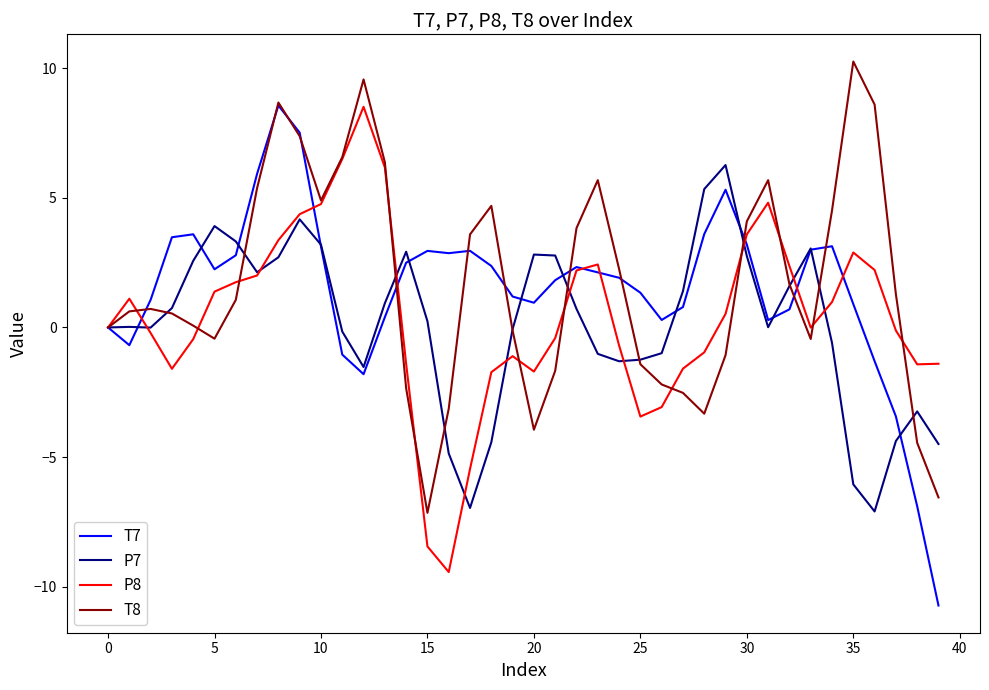

What is the smallest value displayed?

-10.7